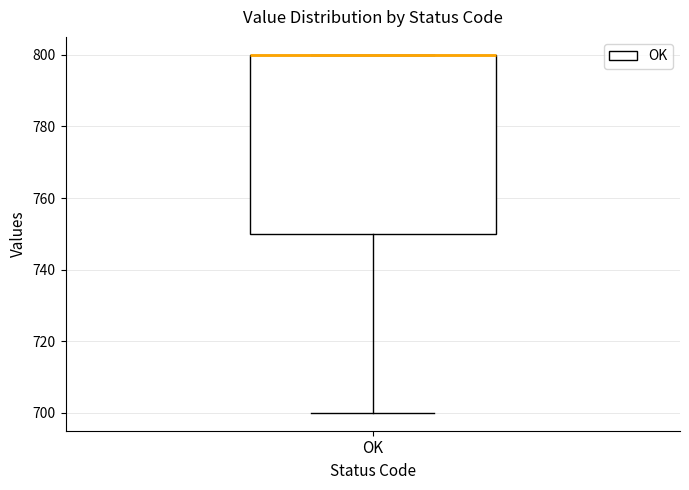

Read this box plot against the y-axis: the position of the median line, the range covered by the box, and the ends of both whiskers. The values are not printed on the chart, so give them approximately, as read against the axis.

median 800 (drawn on the box's upper edge), box 750 to 800, whiskers 700 to 800